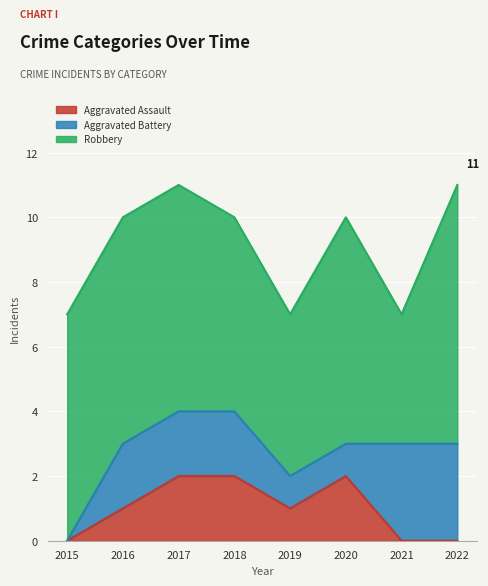

What is the spread (max minus min) of values at 2015?

7